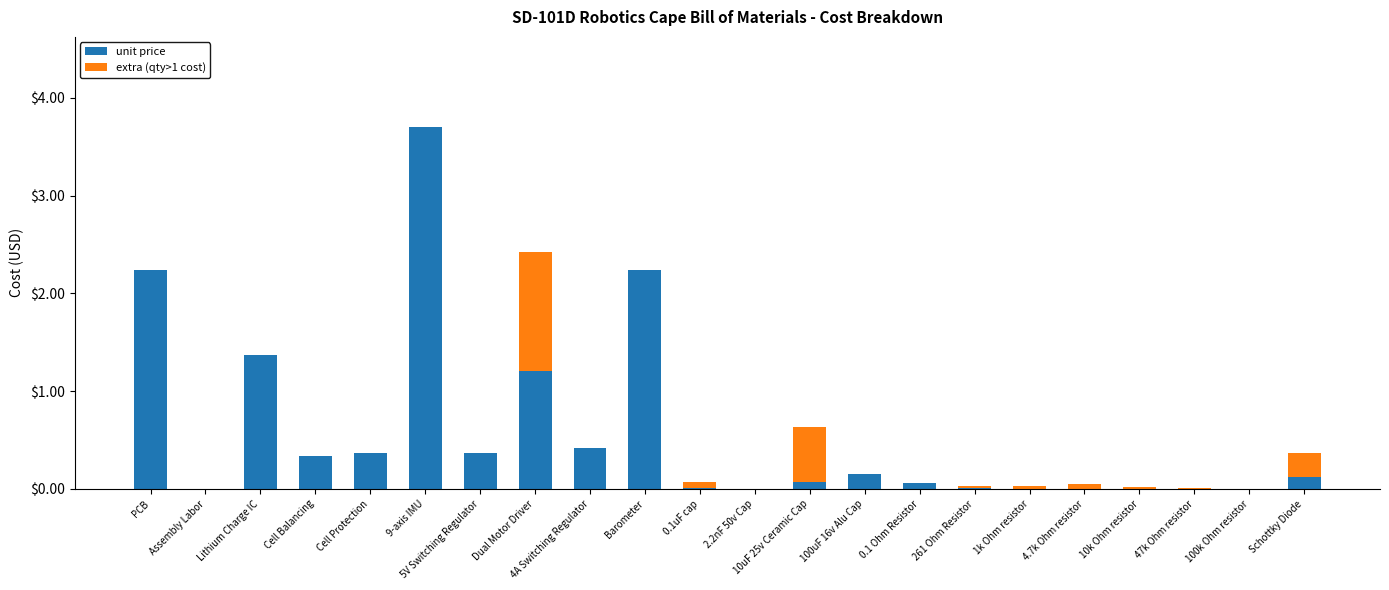

Which category has the highest value in the unit price series?

9-axis IMU